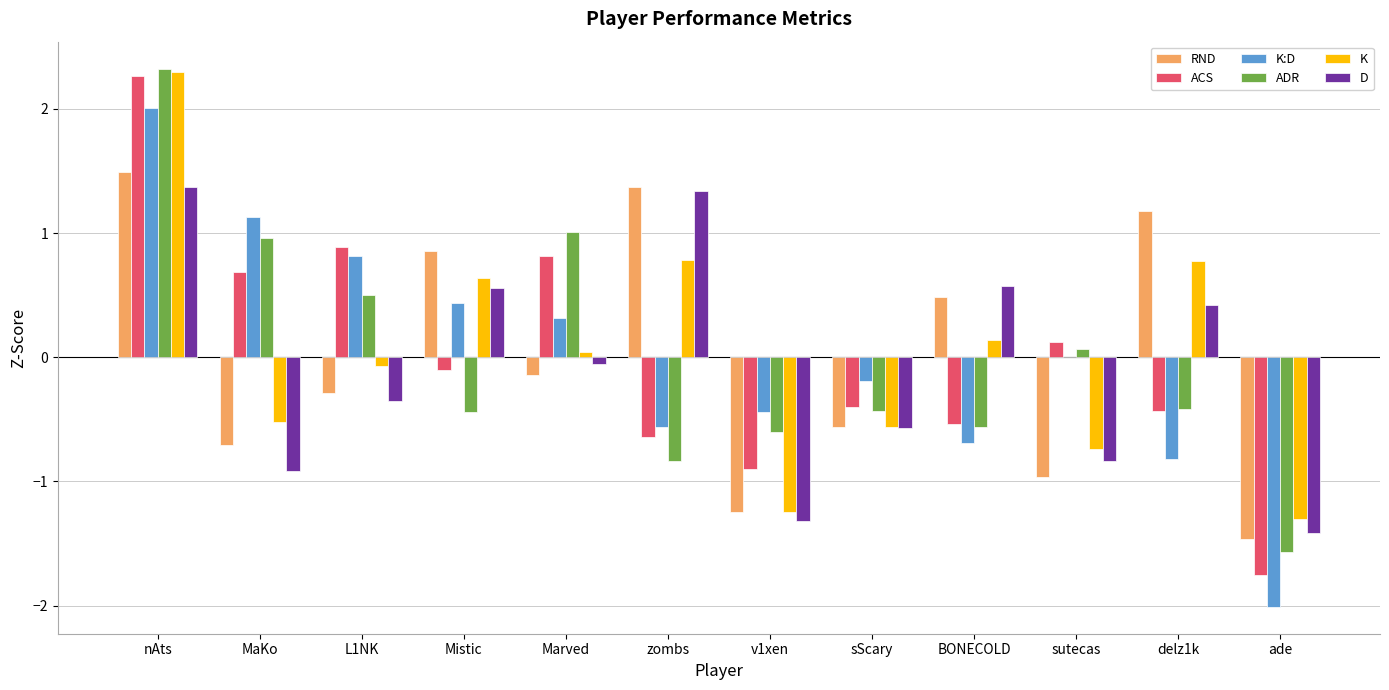

What is the sum of the ACS values at sScary and ade?

-2.2